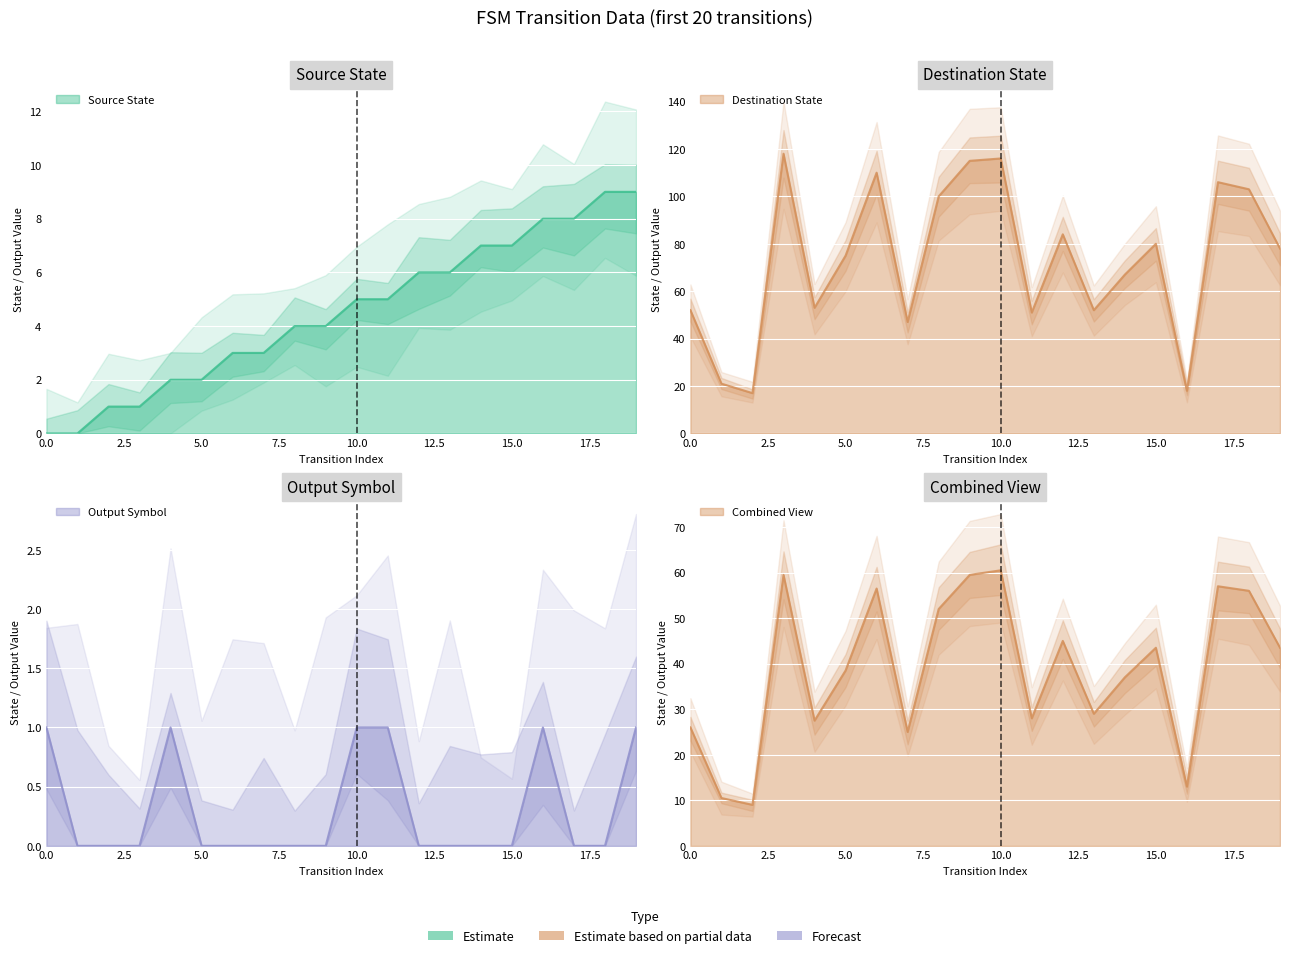

Rank the categories by destination_state value from lowest to highest.

2, 16, 1, 7, 11, 0, 13, 4, 14, 5, 19, 15, 12, 8, 18, 17, 6, 9, 10, 3